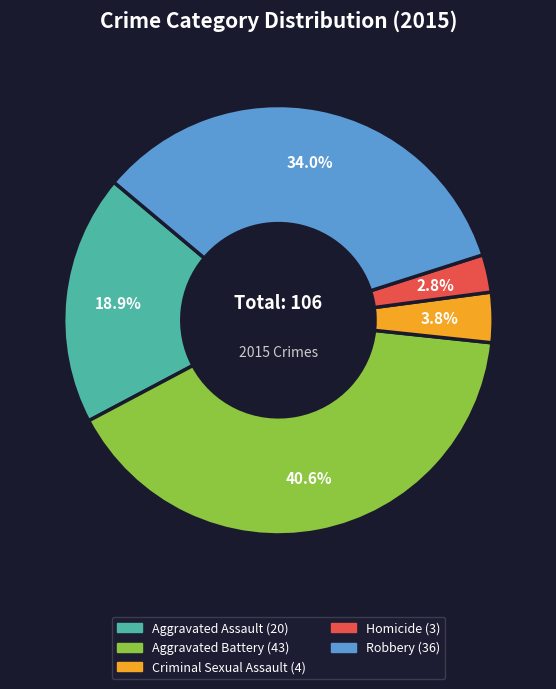

What percentage do Aggravated Assault and Homicide together represent?

21.7%